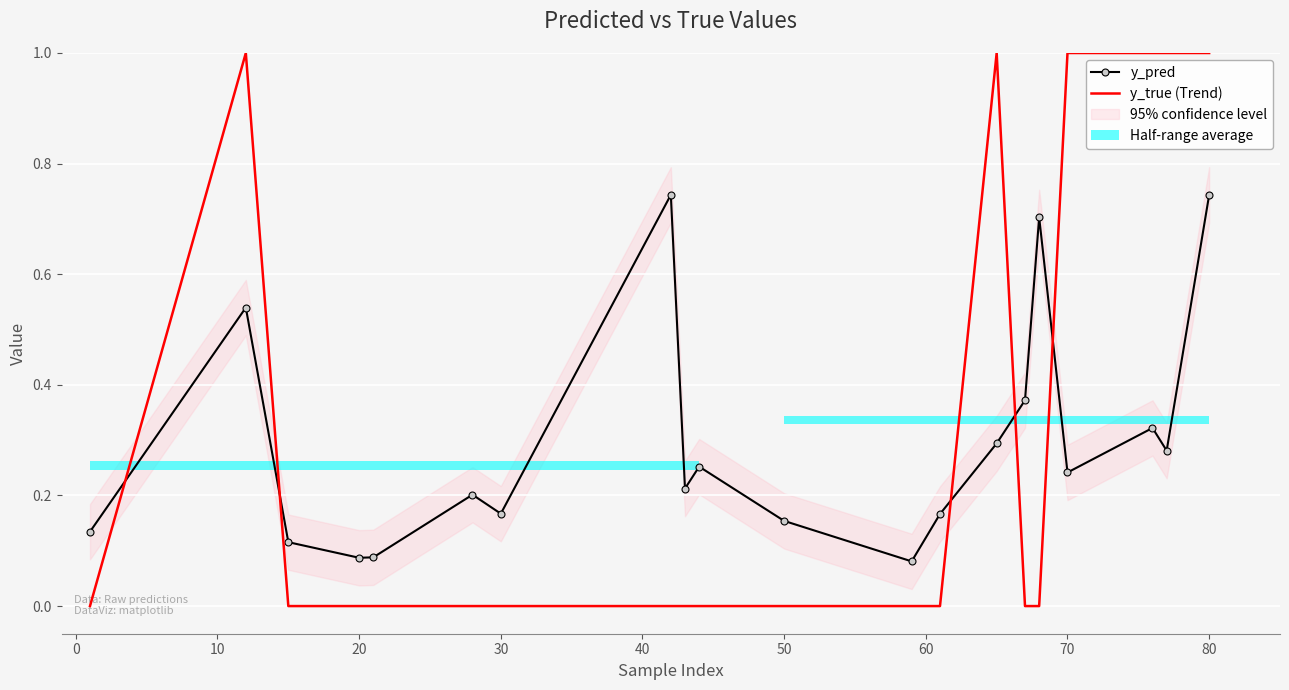

The value of y_pred at 60 is 1.0. True or false?

False